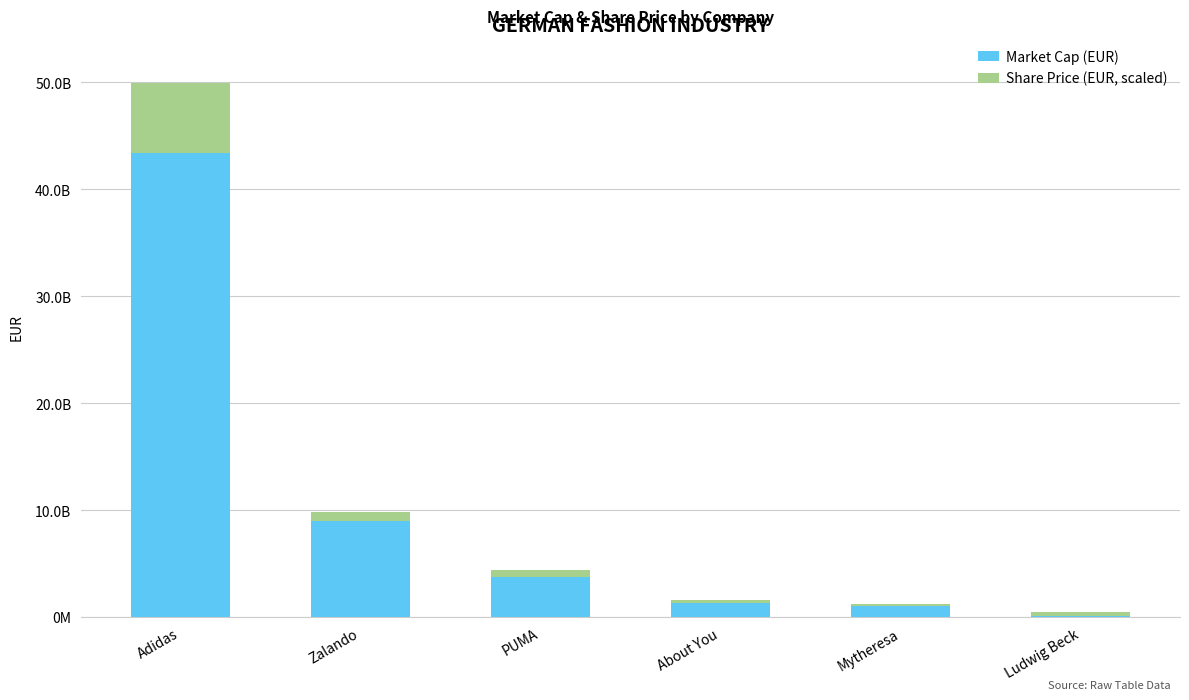

Which series has the largest total across all categories?

Market Cap (EUR)